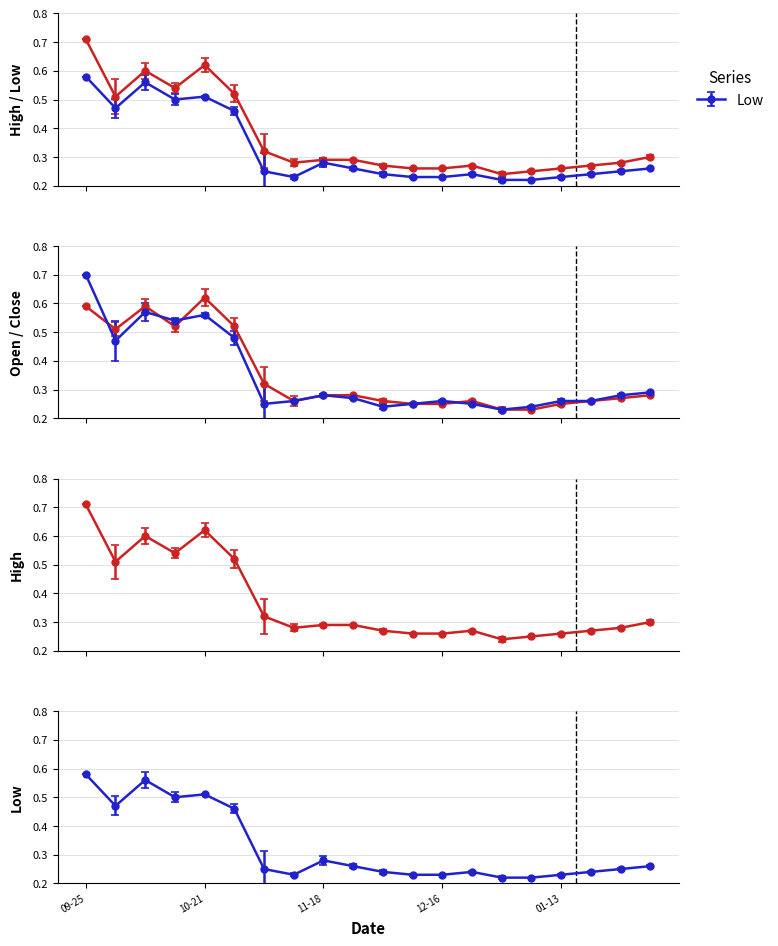

In High, how many points are lower than both neighbors (excluding endpoints)?

4